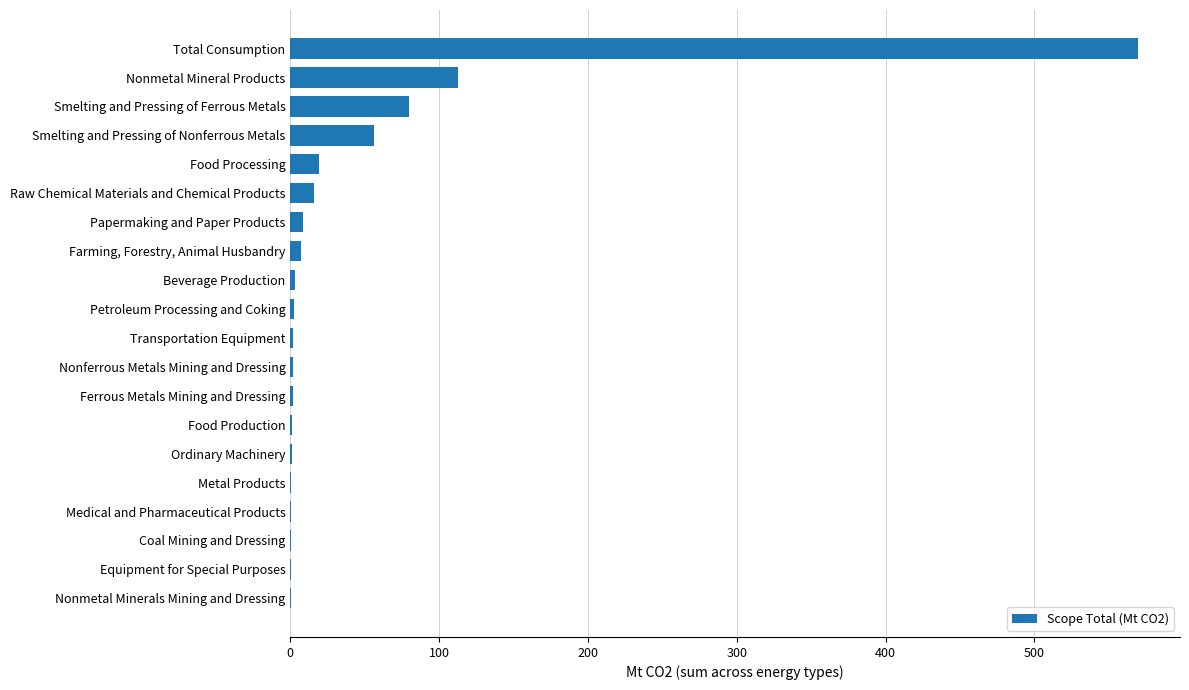

At which category does the chart reach its peak across all series?

Total Consumption